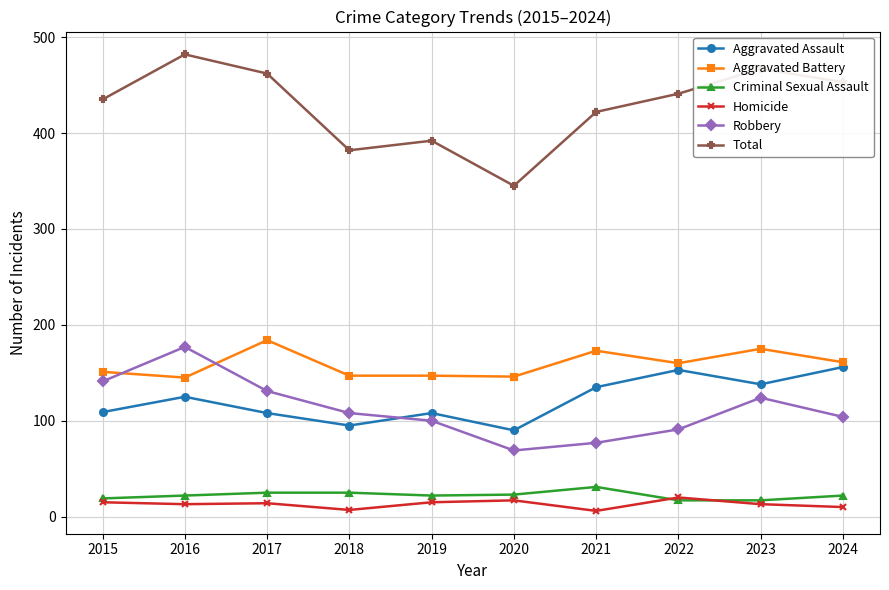

Read the Homicide value at 2016.

13